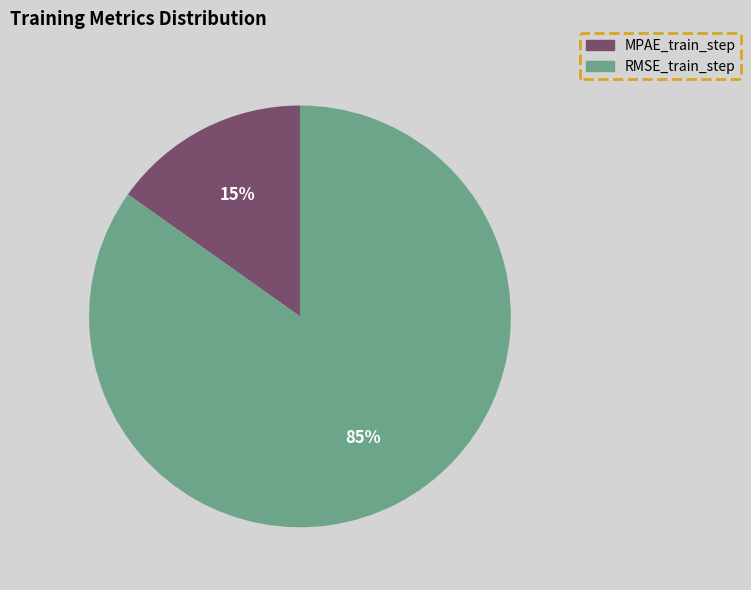

Is the sum of RMSE_train_step and MPAE_train_step greater than half?

Yes